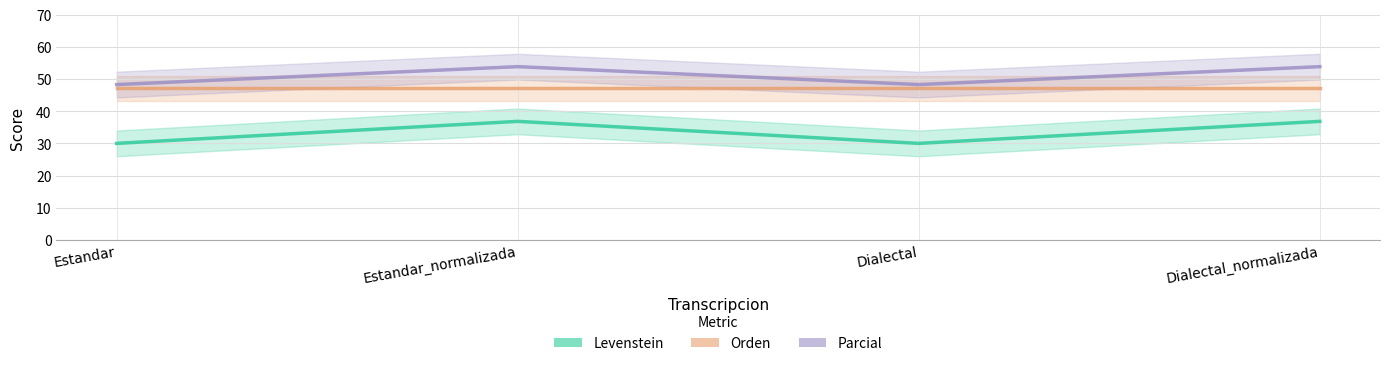

What is the difference between the maximum and minimum values in the Levenstein series?

6.8